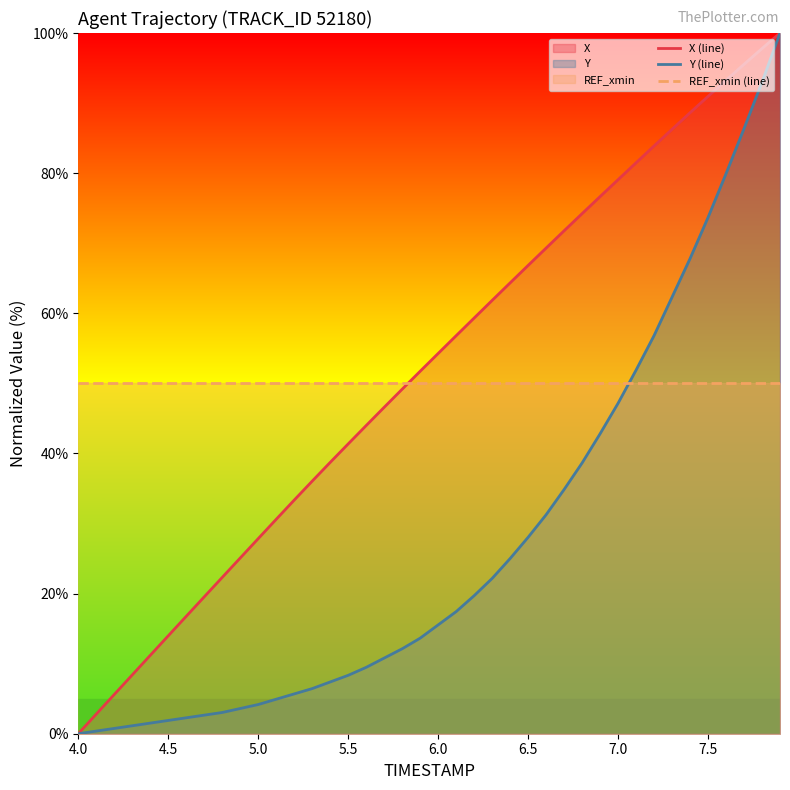

What is the difference between the highest and lowest values at 4.0?

50.0